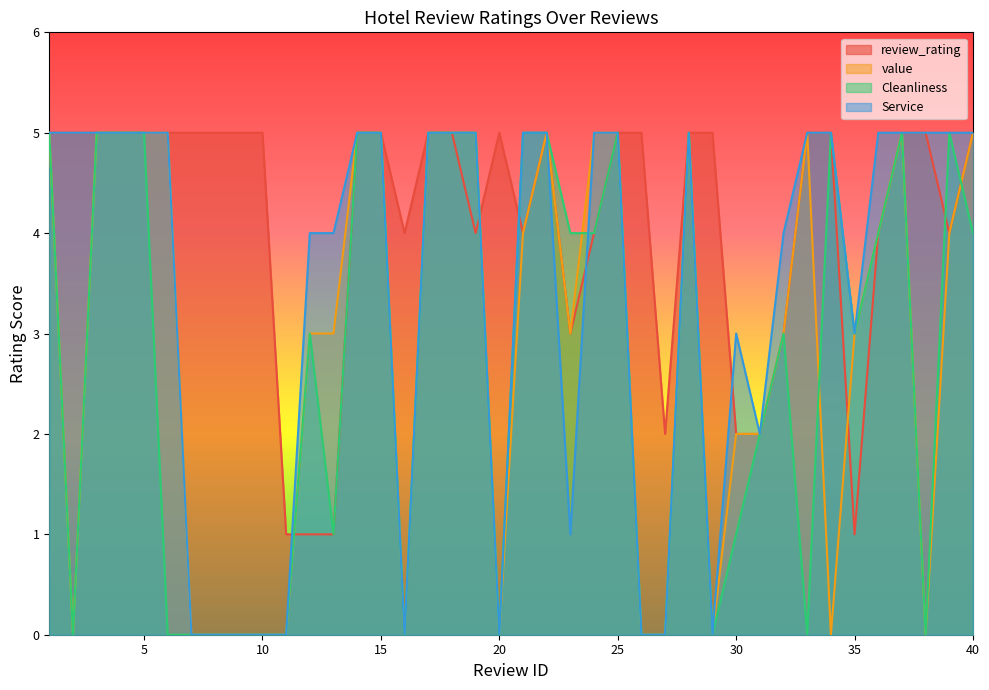

Where is value nearest to the value 2?

30